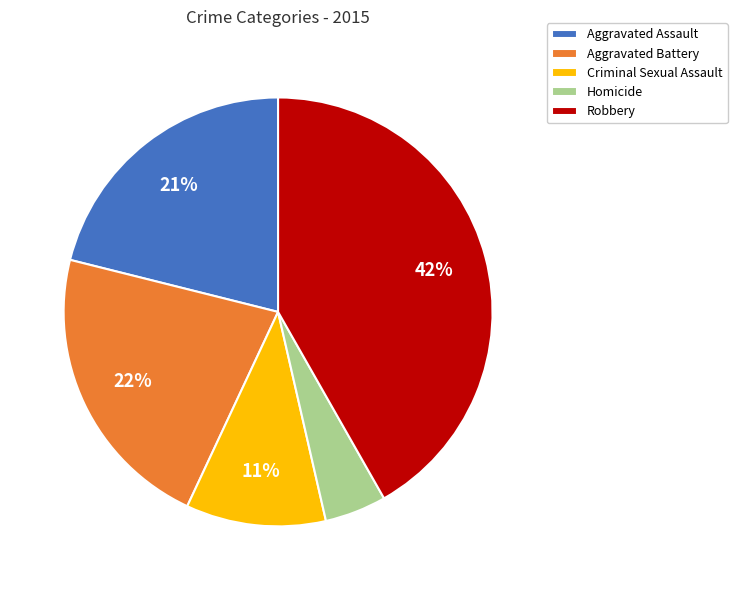

To the nearest percent, what is the average slice percentage?

20%